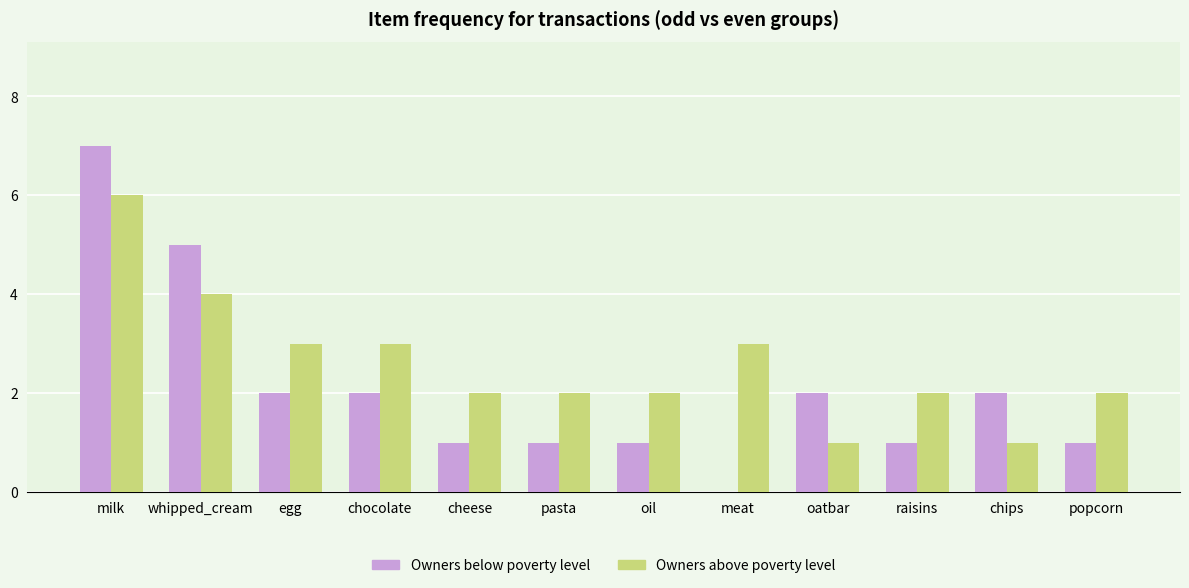

Reading right to left, extract all data points from this chart.

Owners below poverty level: popcorn=1	chips=2	raisins=1	oatbar=2	meat=0	oil=1	pasta=1	cheese=1	chocolate=2	egg=2	whipped_cream=5	milk=7
Owners above poverty level: popcorn=2	chips=1	raisins=2	oatbar=1	meat=3	oil=2	pasta=2	cheese=2	chocolate=3	egg=3	whipped_cream=4	milk=6